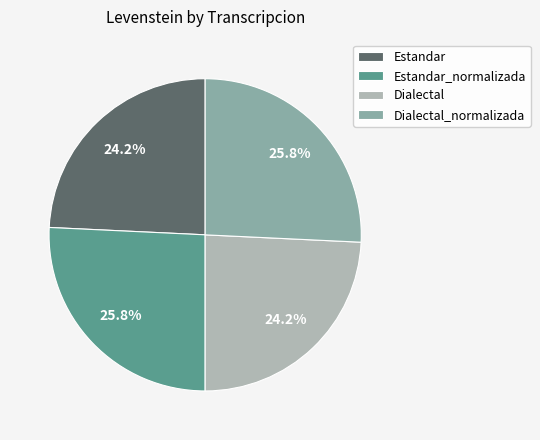

The Estandar slice represents 24% of the pie. True or false?

True